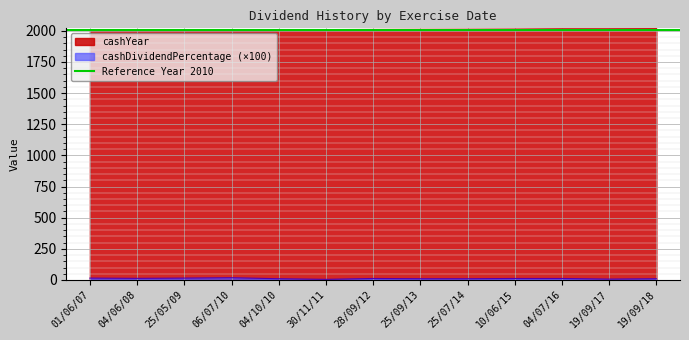

At 19/09/18, list the series in order from smallest to largest.

cashDividendPercentage, cashYear